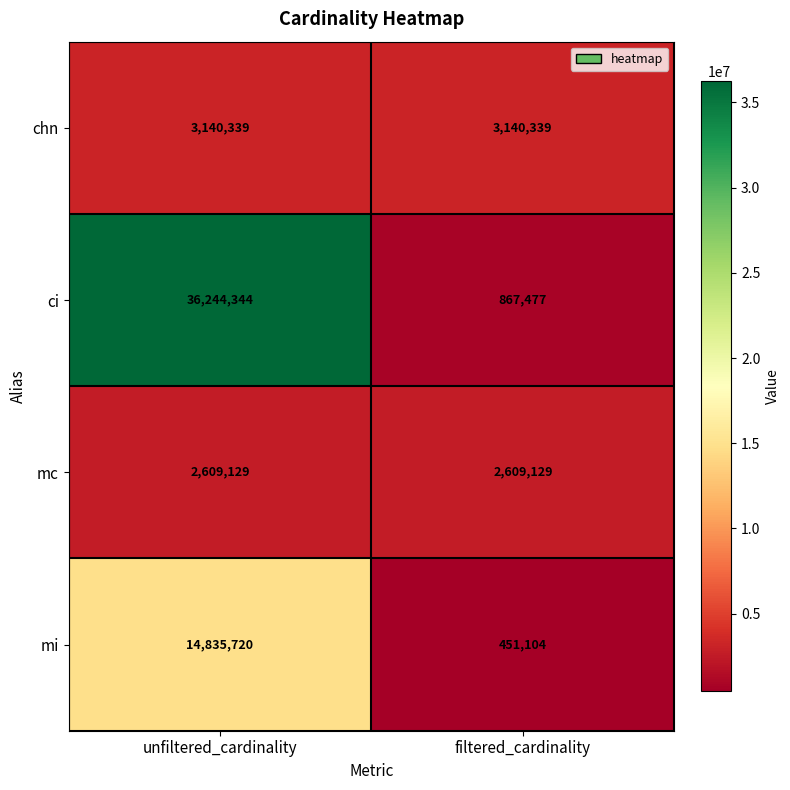

Is it true that mc equals 3939495 at unfiltered_cardinality?

False